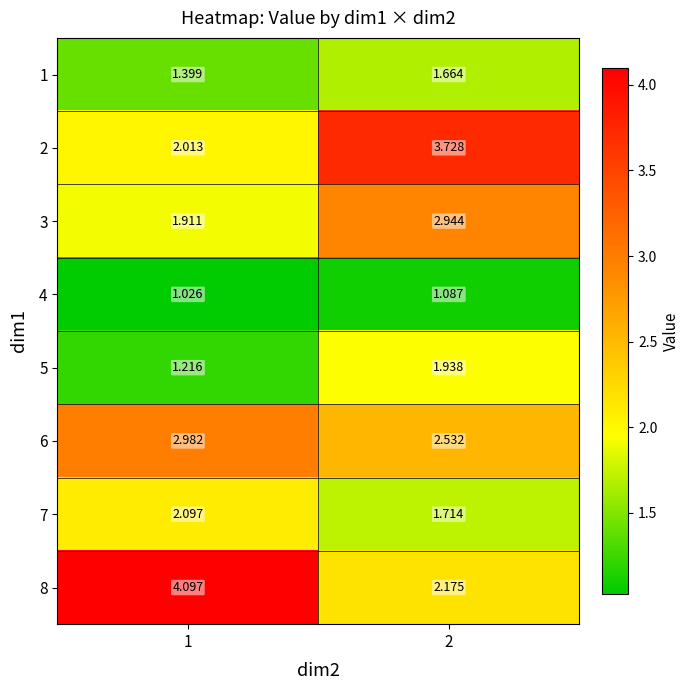

Is the value of 6 at 2 greater than the value of 2 at 2?

No